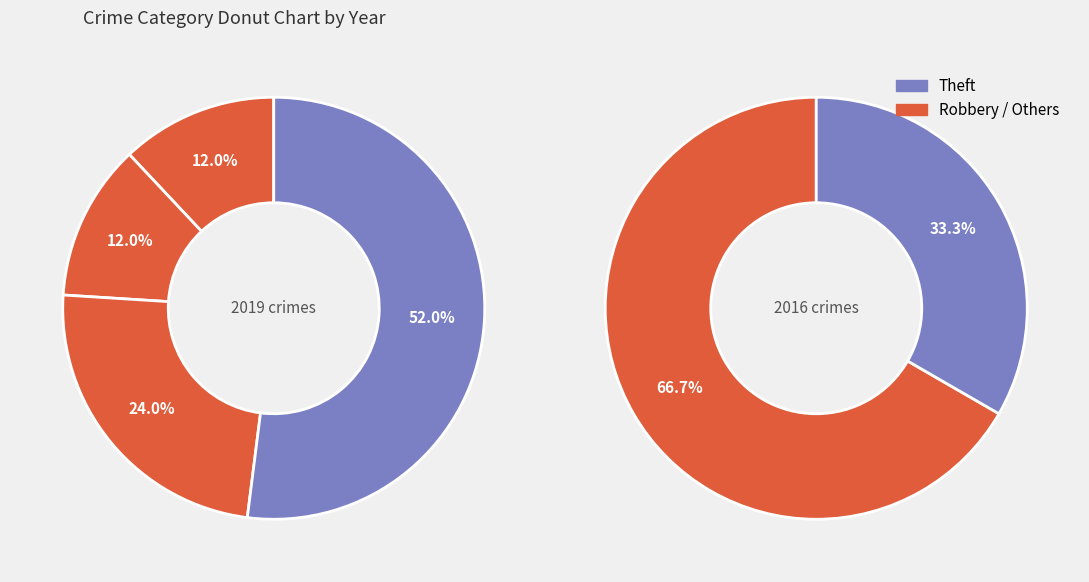

How much of the chart is everything except Theft?

48.0%